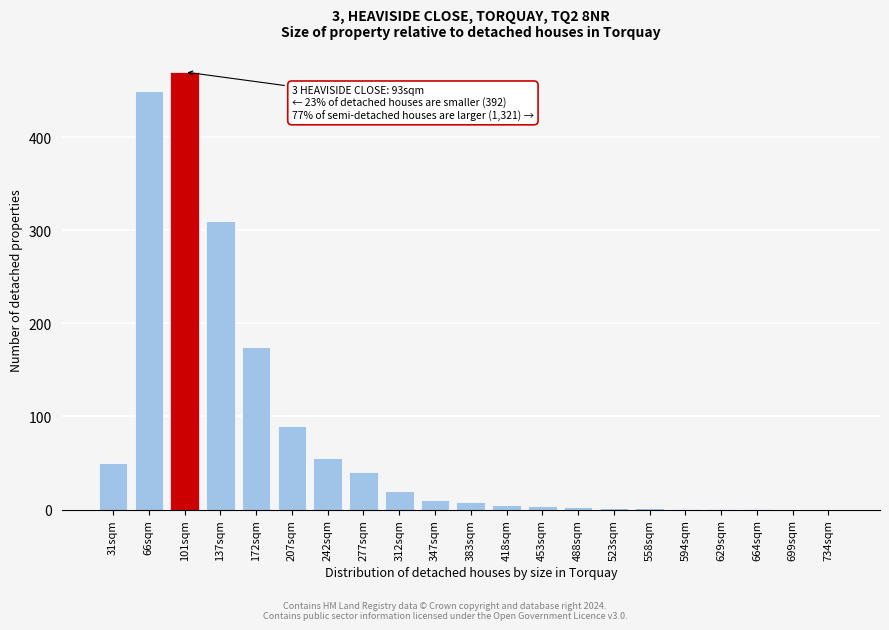

The value at 31sqm is 66. True or false?

False